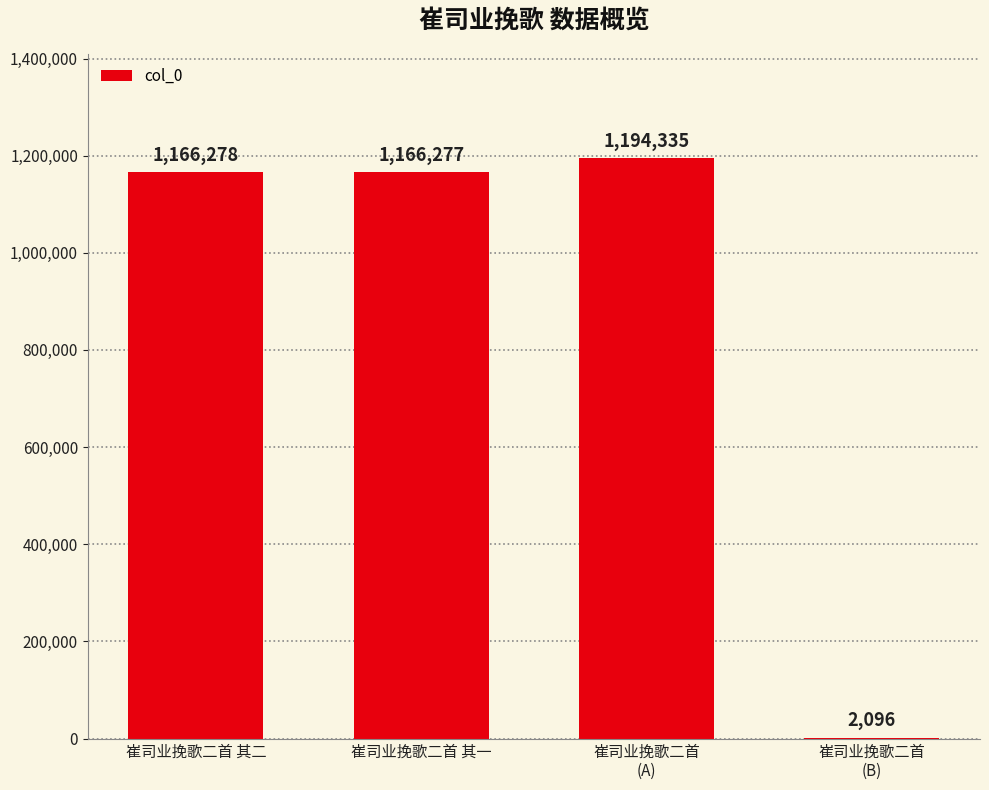

Between 崔司业挽歌二首 其二 and 崔司业挽歌二首 其一, which is larger?

崔司业挽歌二首 其二